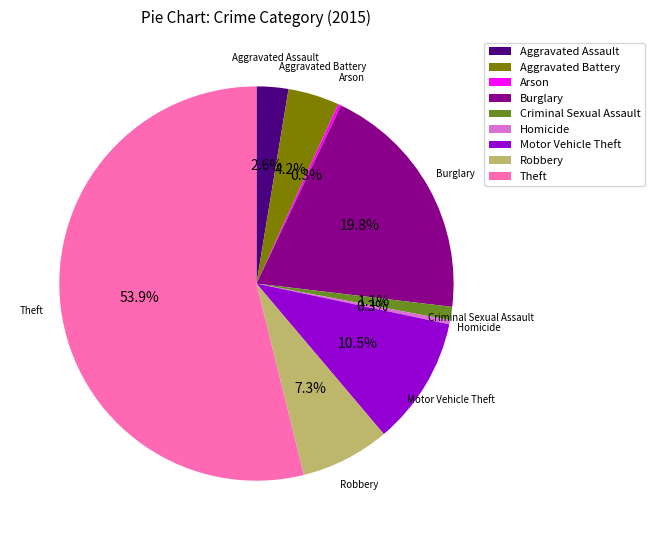

What percentage is NOT represented by Homicide?

99.7%